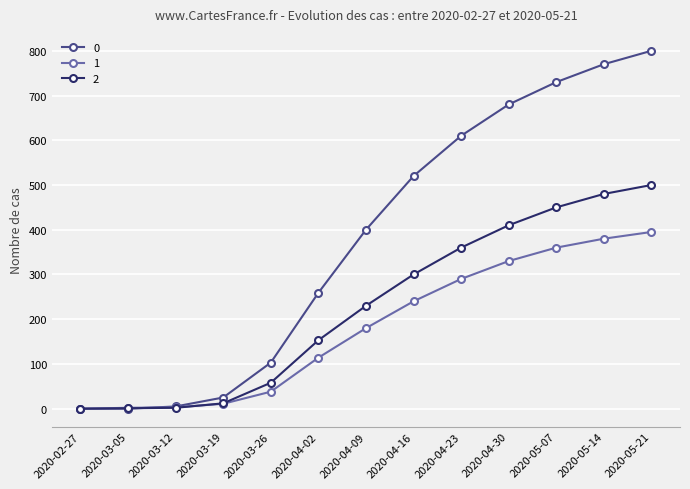

What are all the series names shown in the legend?

0, 1, 2